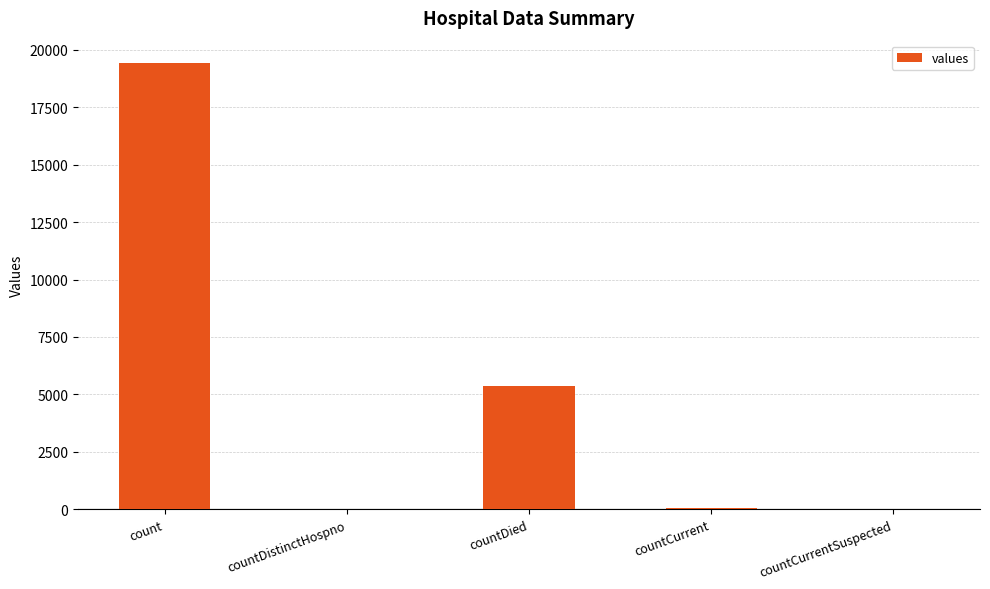

Does the chart contain stacked bars?

No